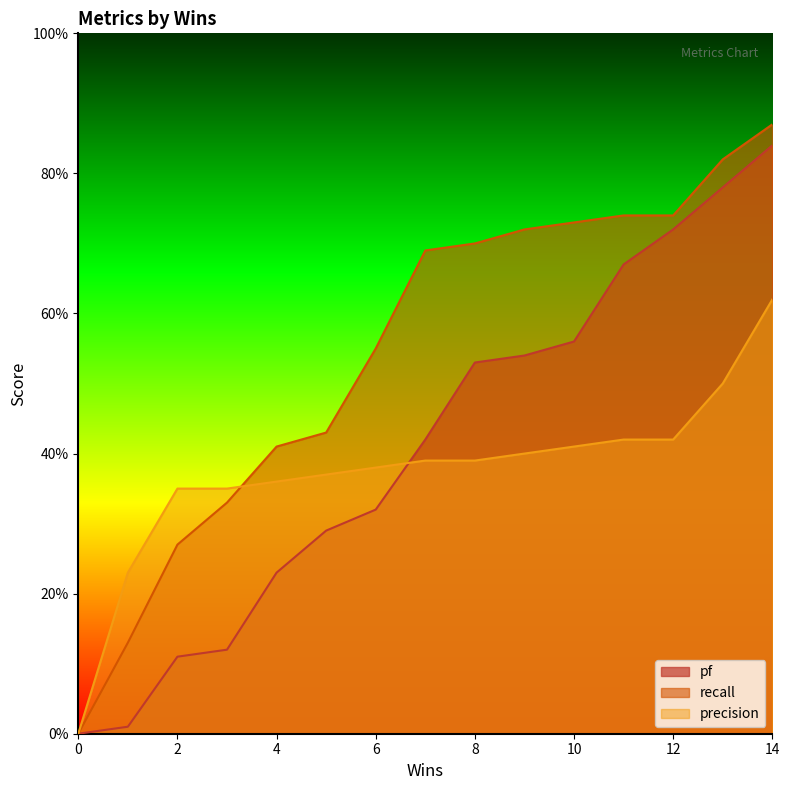

Rank the categories by recall value from highest to lowest.

14, 13, 11, 12, 10, 9, 8, 7, 6, 5, 4, 3, 2, 1, 0